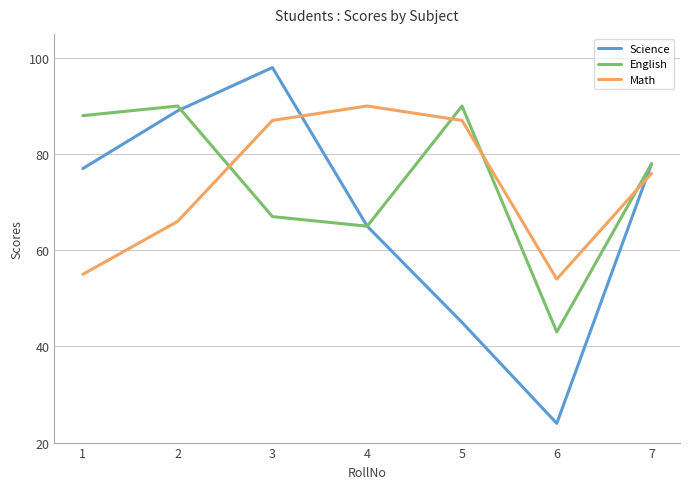

How many lines are shown in the chart?

3